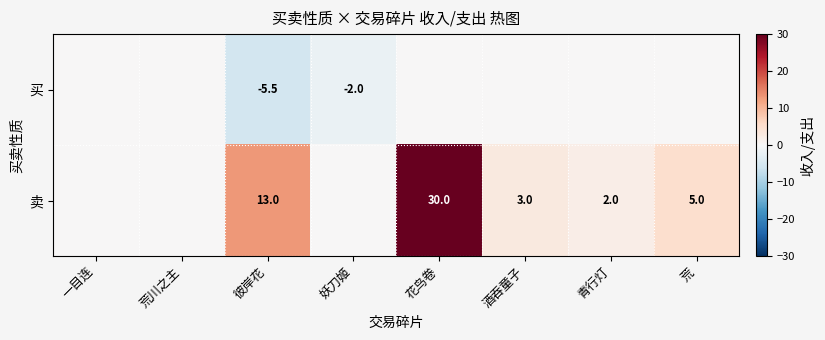

Is it true that 卖 equals 3.5 at 青行灯?

False